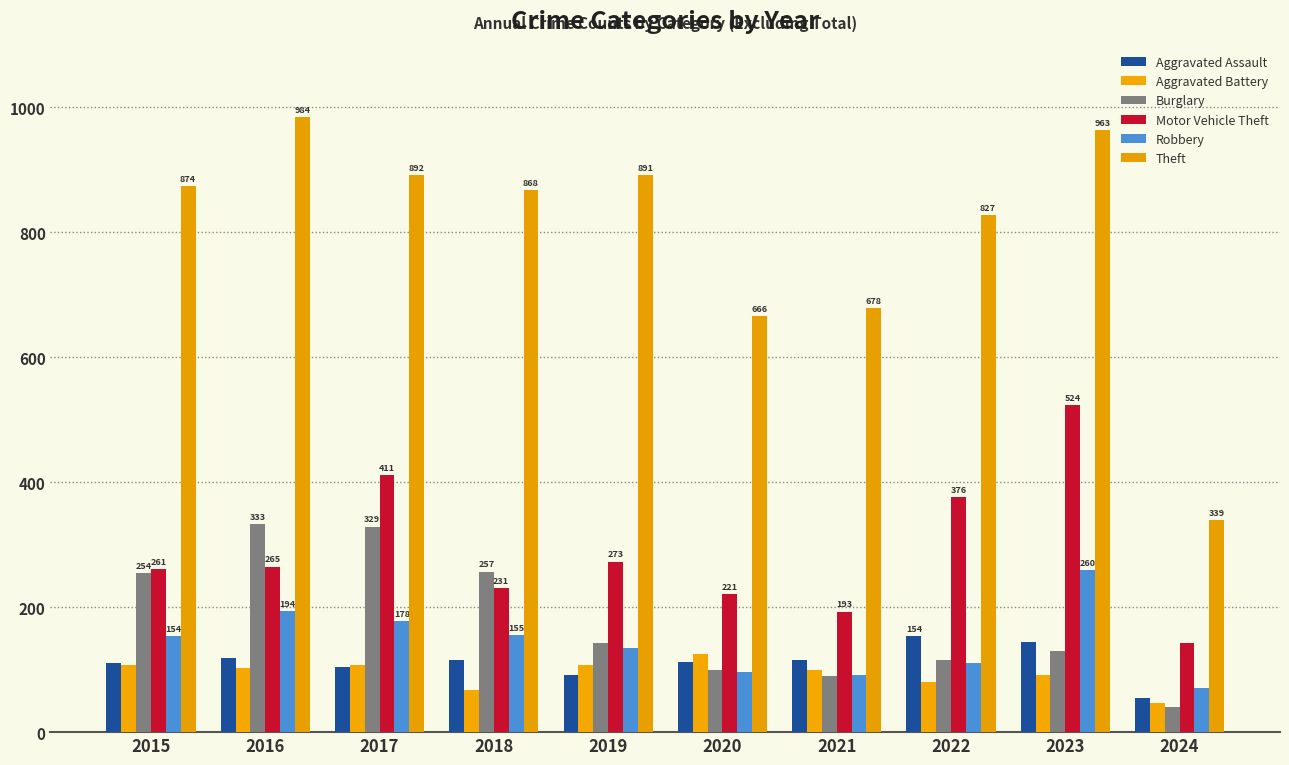

Read the Aggravated Assault value at 2022.

154